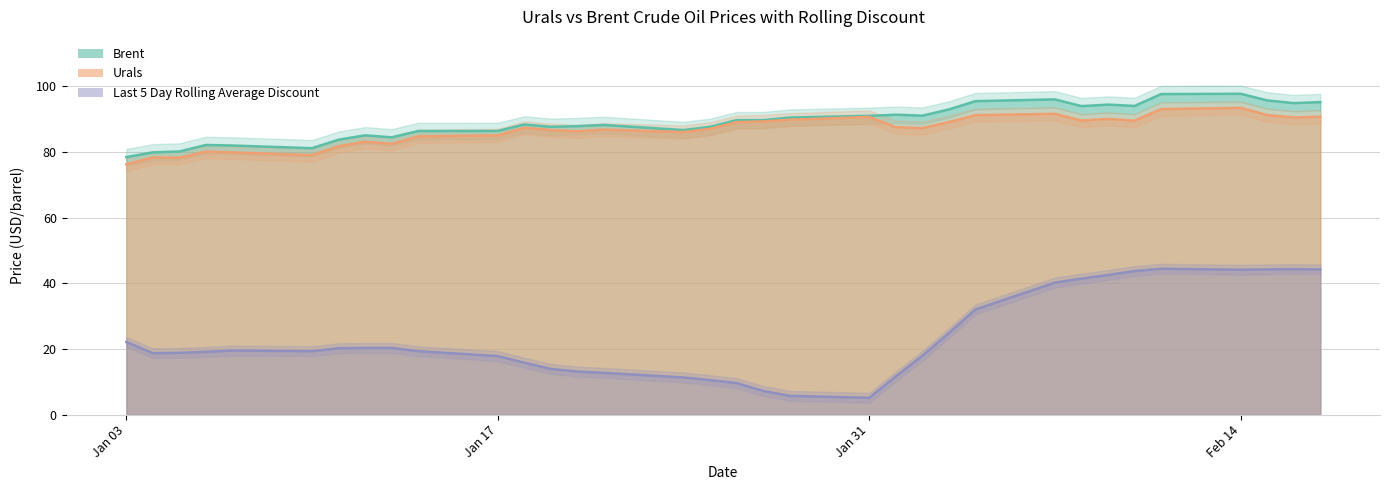

True or false: Brent and Last 5 Day Rolling Average Discount intersect in this chart.

False